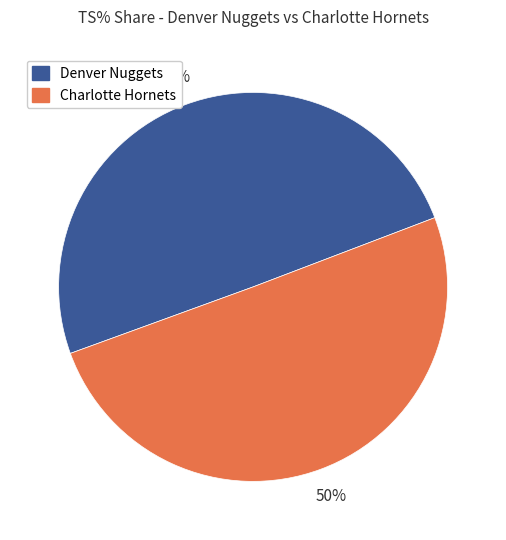

What percentage is the Denver Nuggets slice, to the nearest percent?

50%